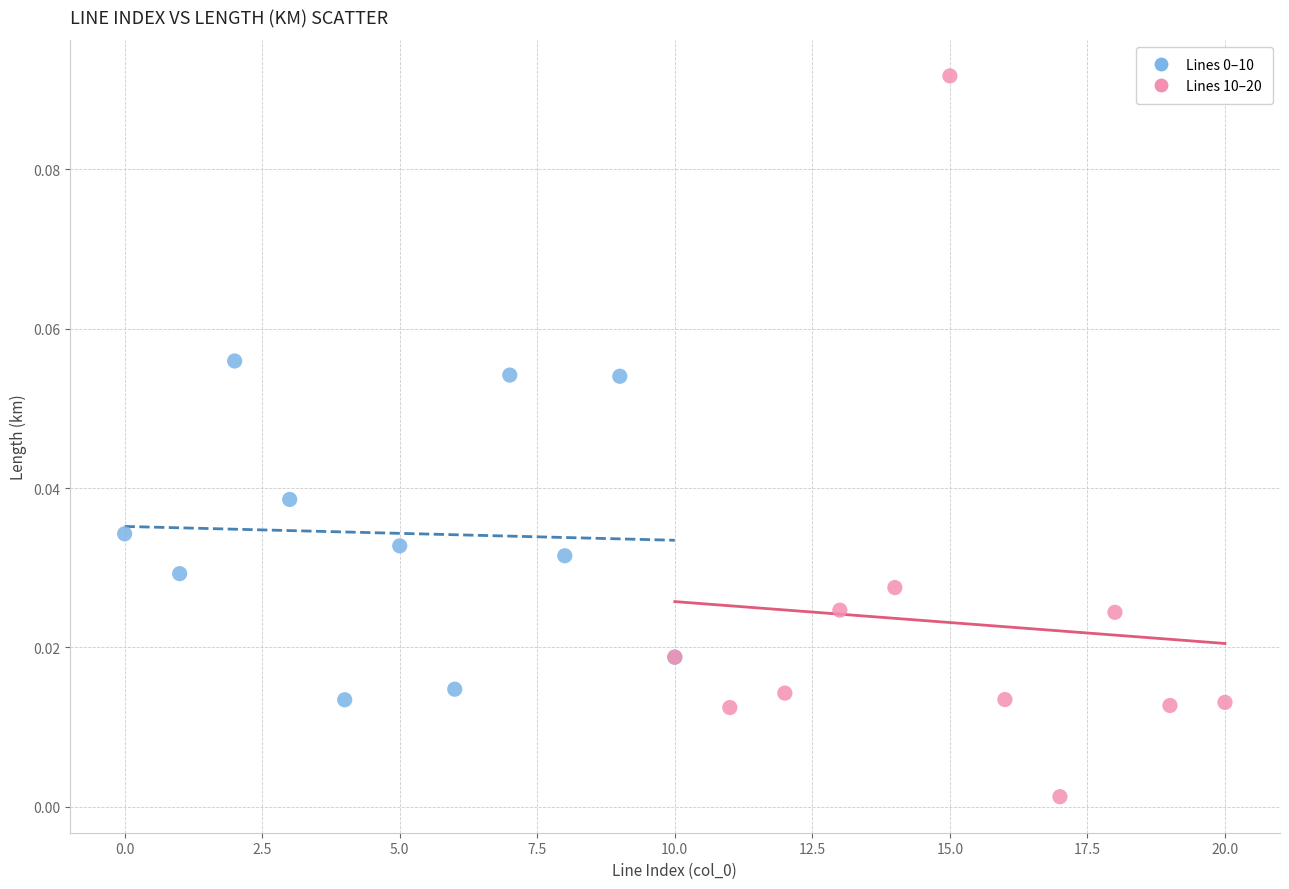

Which series contains the lowest Y value?

Lines 10–20